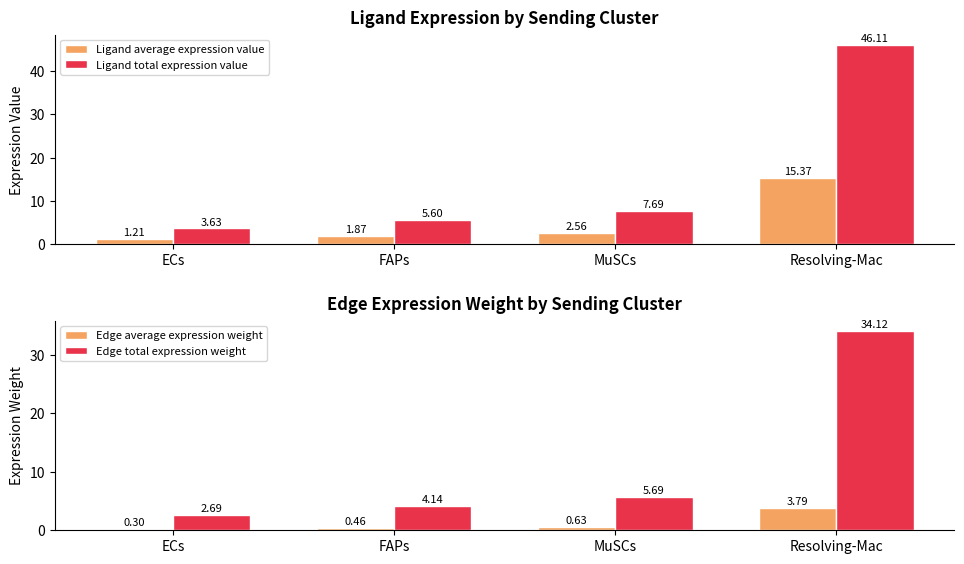

What are all the series names shown in the legend?

Ligand average expression value, Ligand total expression value, Edge average expression weight, Edge total expression weight